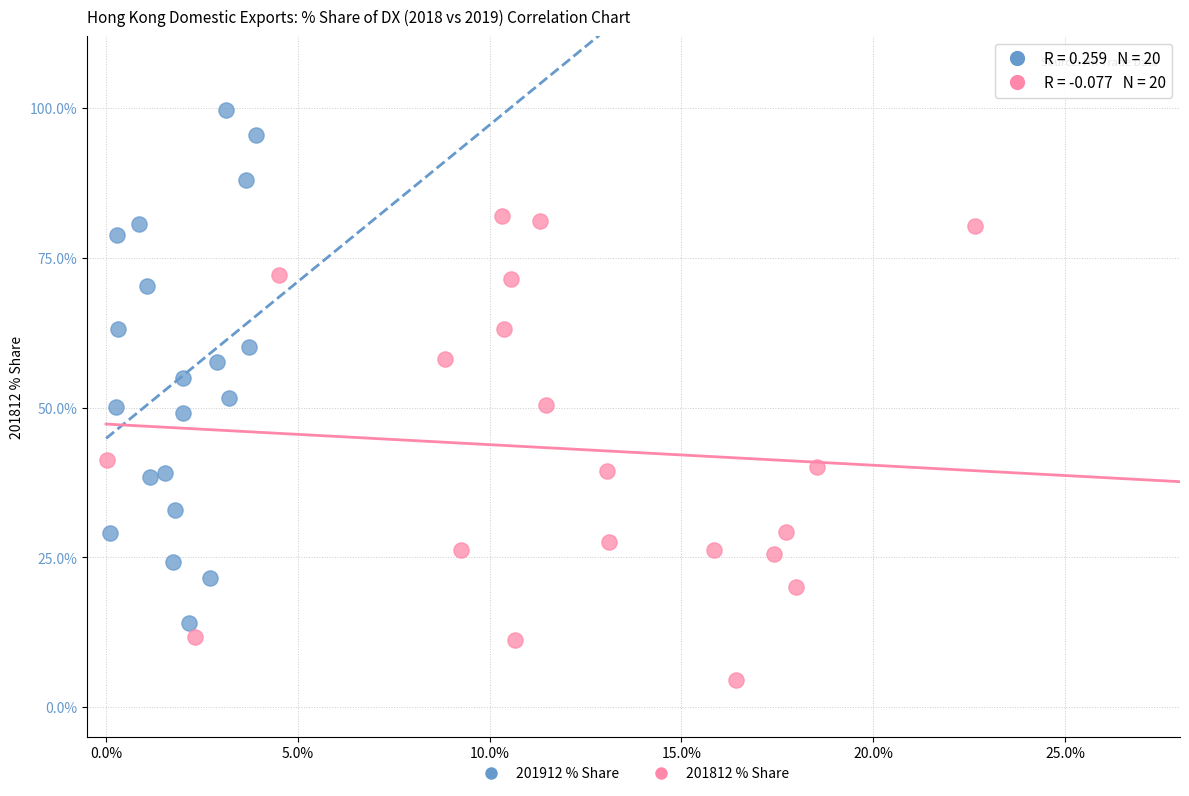

Which series reaches the maximum Y coordinate?

201912 % Share